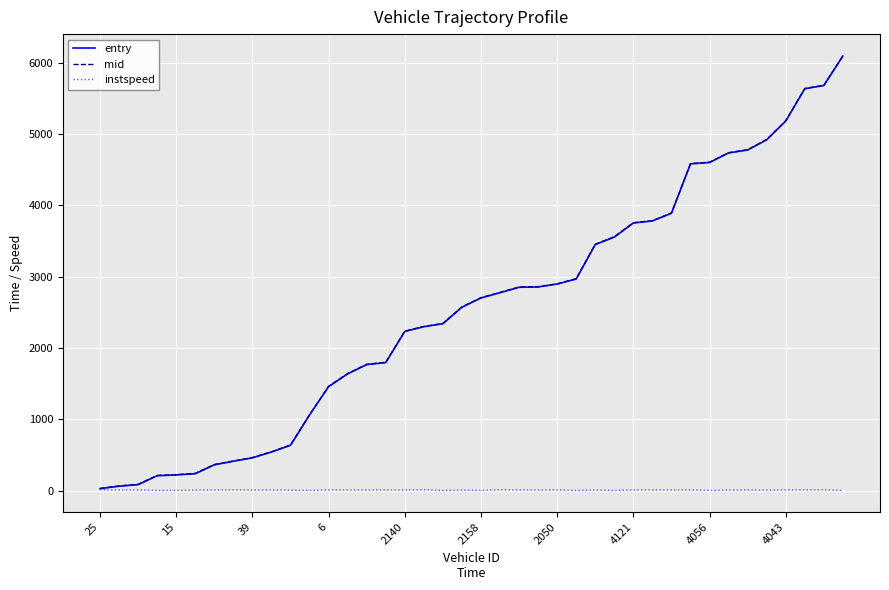

Which series has the widest spread of values?

entry